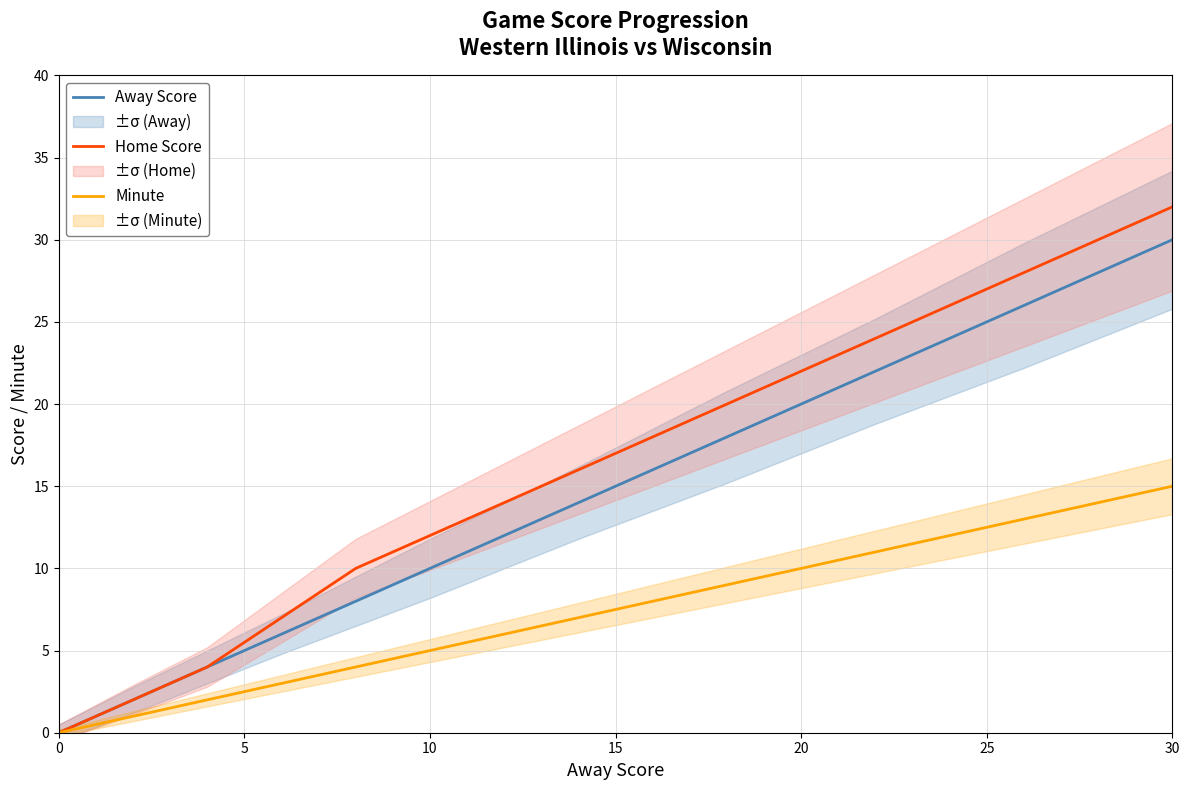

What is the maximum value shown in the chart?

32